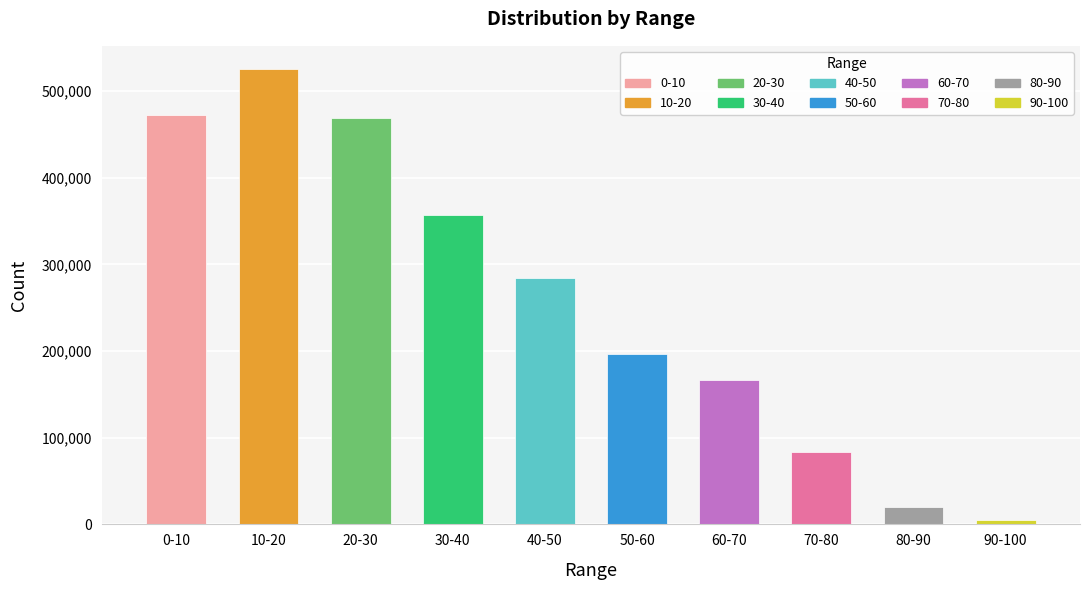

What is the difference between the maximum and minimum values?

520401